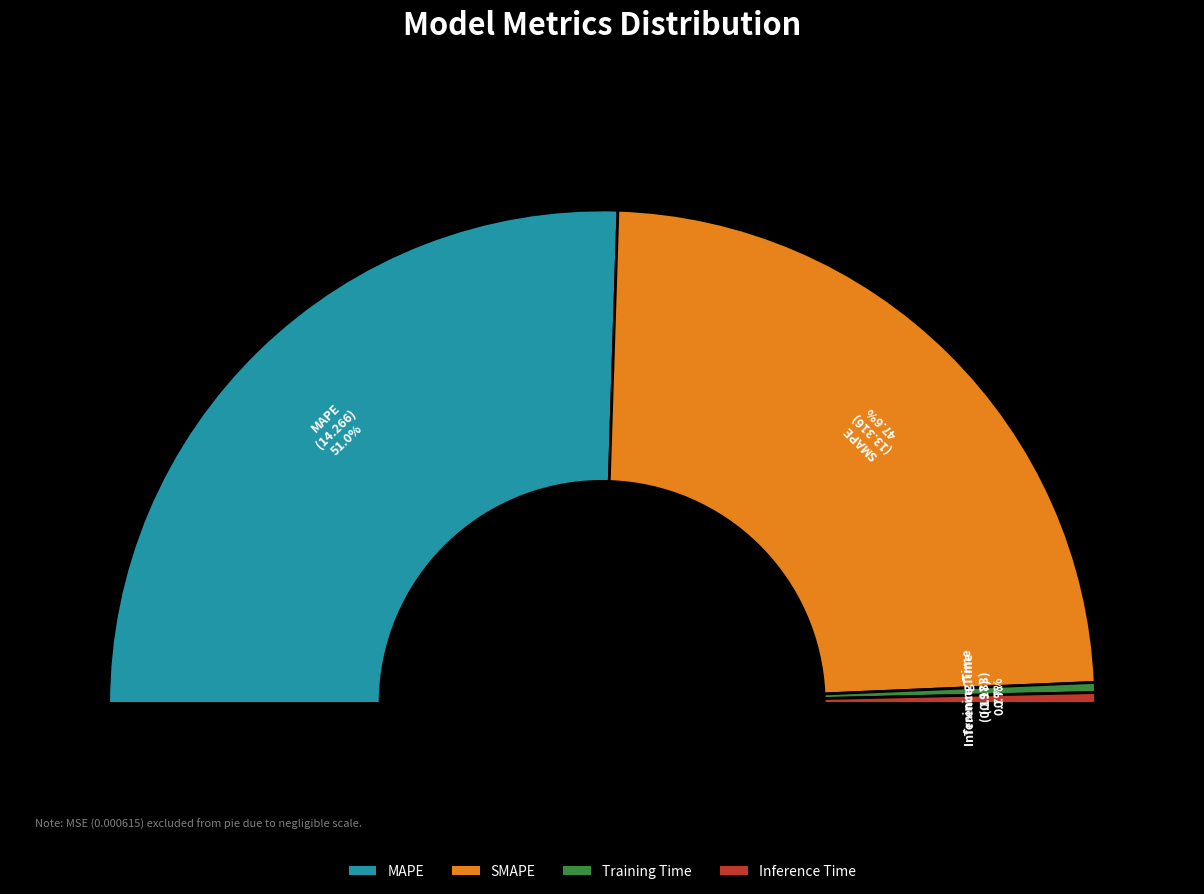

To the nearest percent, what is the average slice percentage?

25%